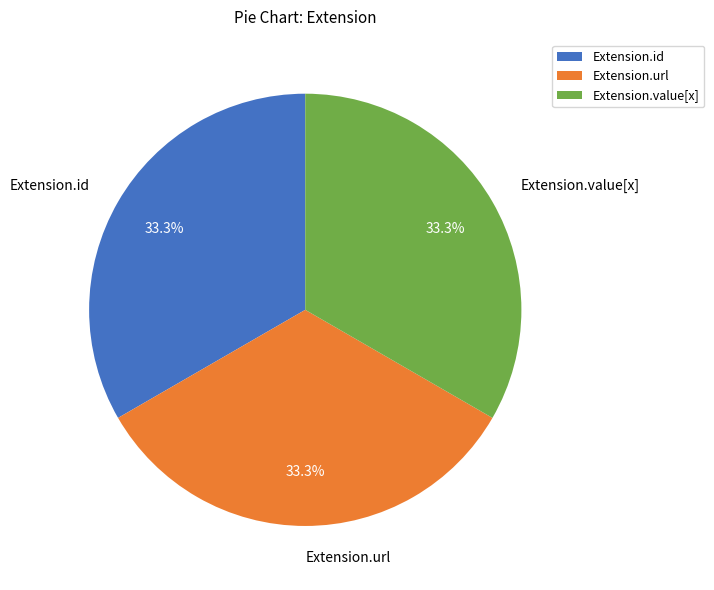

Does Extension.id account for over 50% of the chart?

No